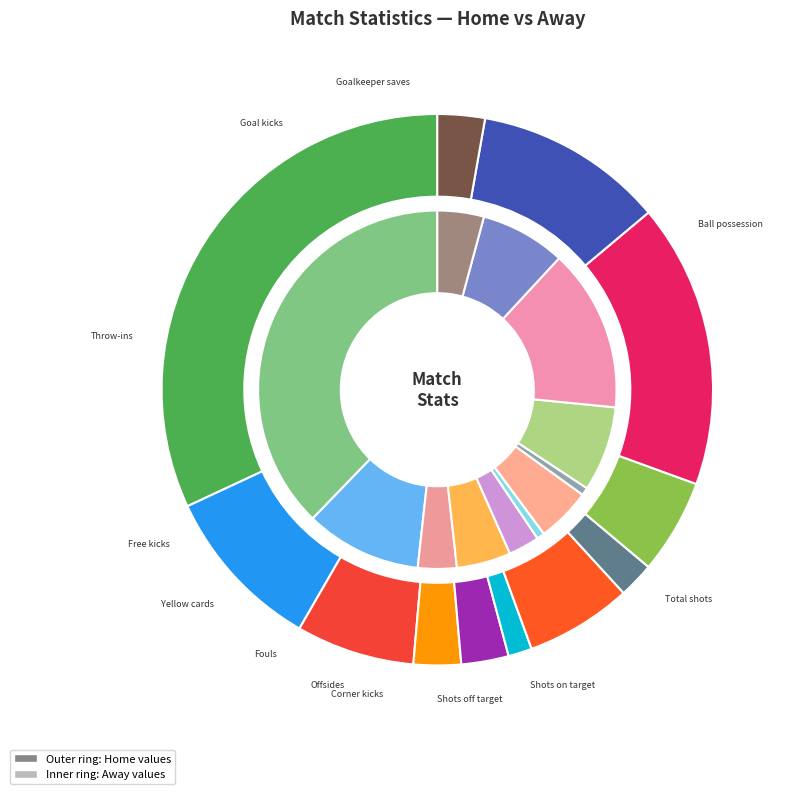

What is the difference between the highest and lowest values at 11?

2